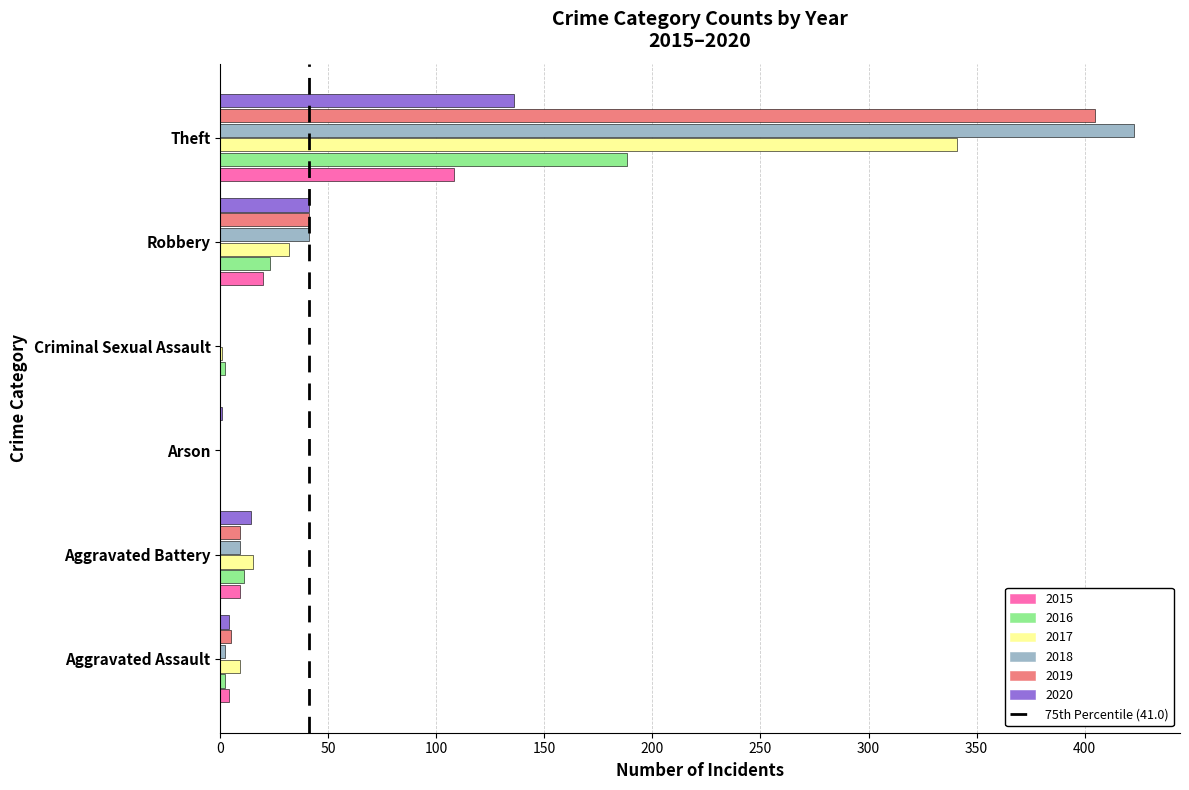

How many distinct data groups are displayed?

6